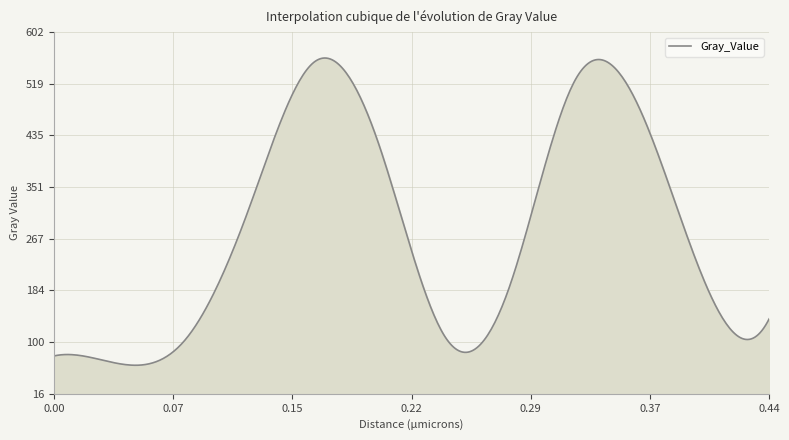

What is the greatest value displayed?

560.3